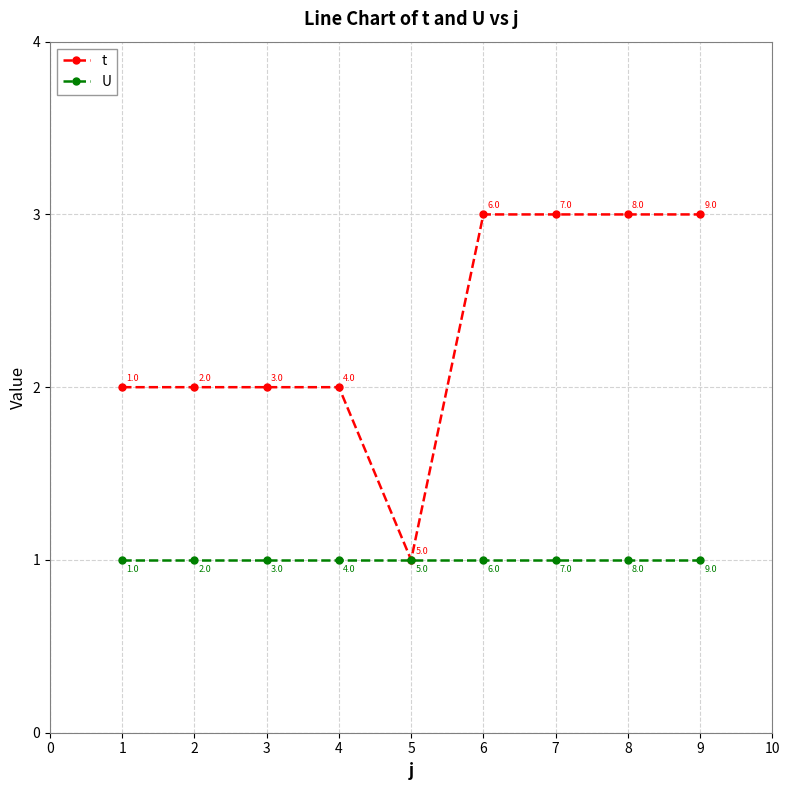

What are all the series names shown in the legend?

t, U